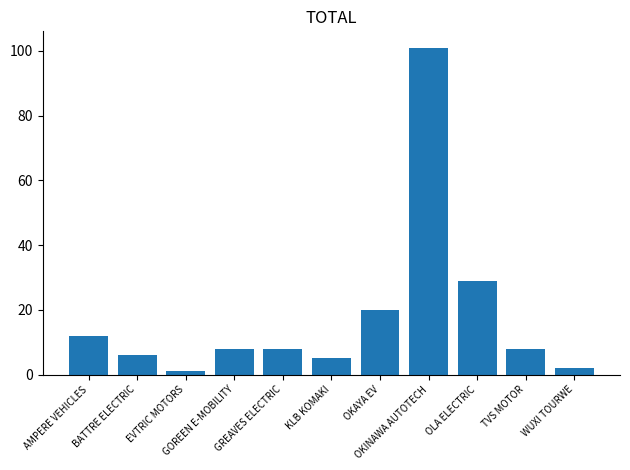

Reading right to left, extract all data points from this chart.

2	8	29	101	20	5	8	8	1	6	12